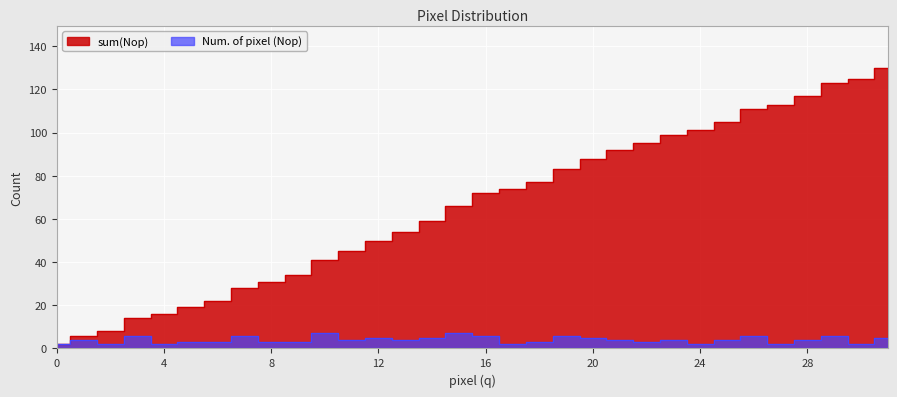

What is the spread (max minus min) of values at 24?

99